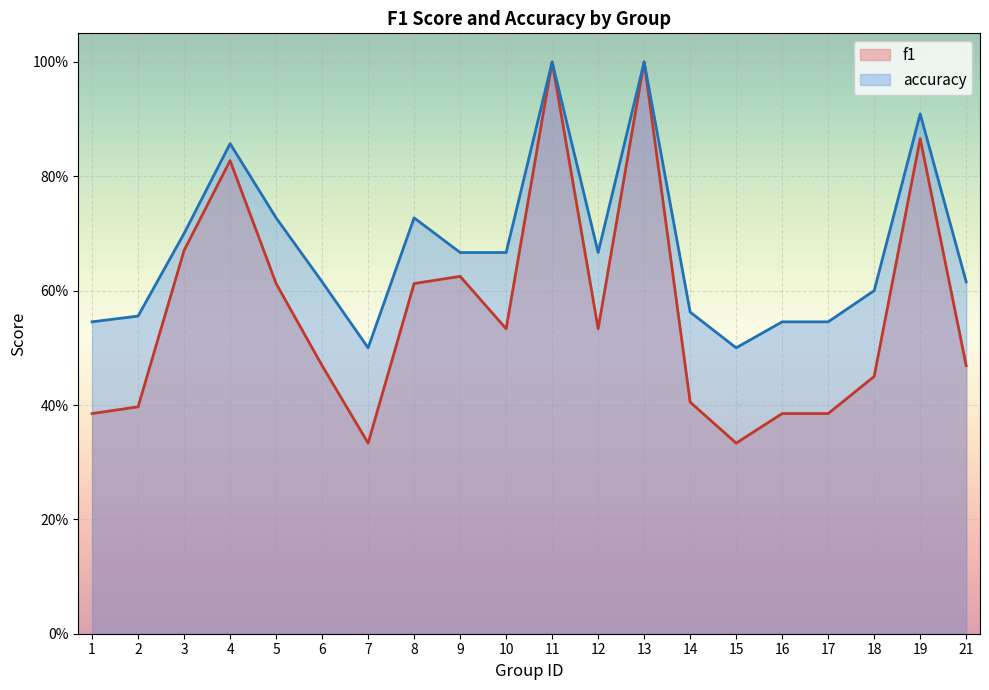

Reading left to right, what are all the values shown in this chart?

f1: 0.4	0.4	0.7	0.8	0.6	0.5	0.3	0.6	0.6	0.5	1.0	0.5	1.0	0.4	0.3	0.4	0.4	0.5	0.9	0.5
accuracy: 0.5	0.6	0.7	0.9	0.7	0.6	0.5	0.7	0.7	0.7	1.0	0.7	1.0	0.6	0.5	0.5	0.5	0.6	0.9	0.6